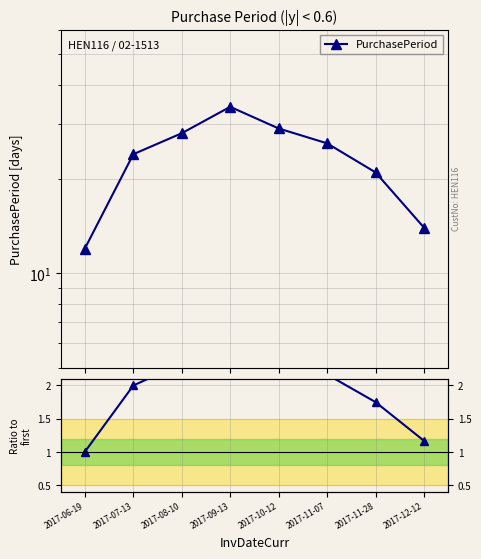

What is the greatest value displayed?

2.8